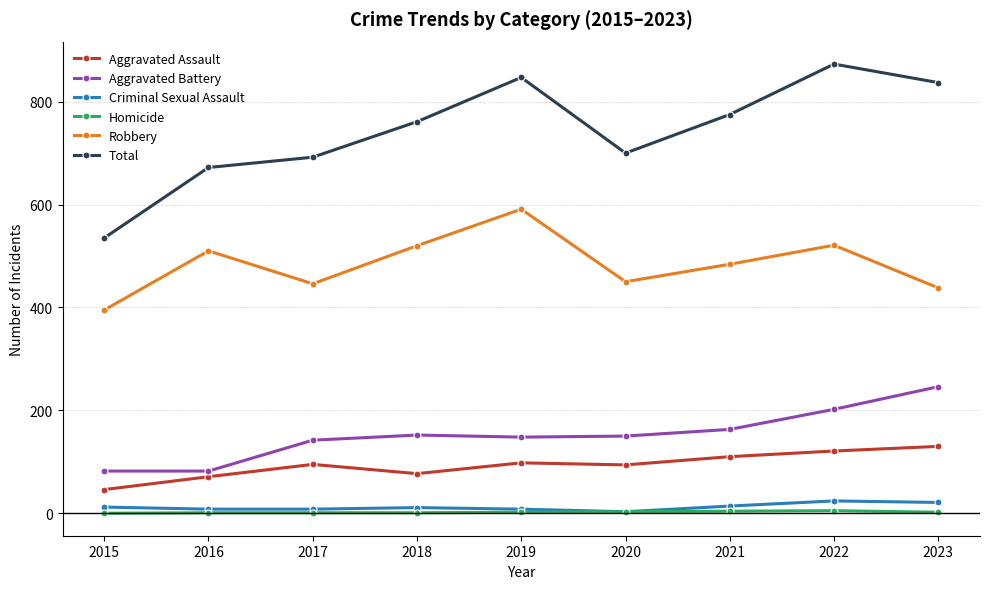

Is the value of Aggravated Assault at 2022 greater than the value of Total at 2020?

No